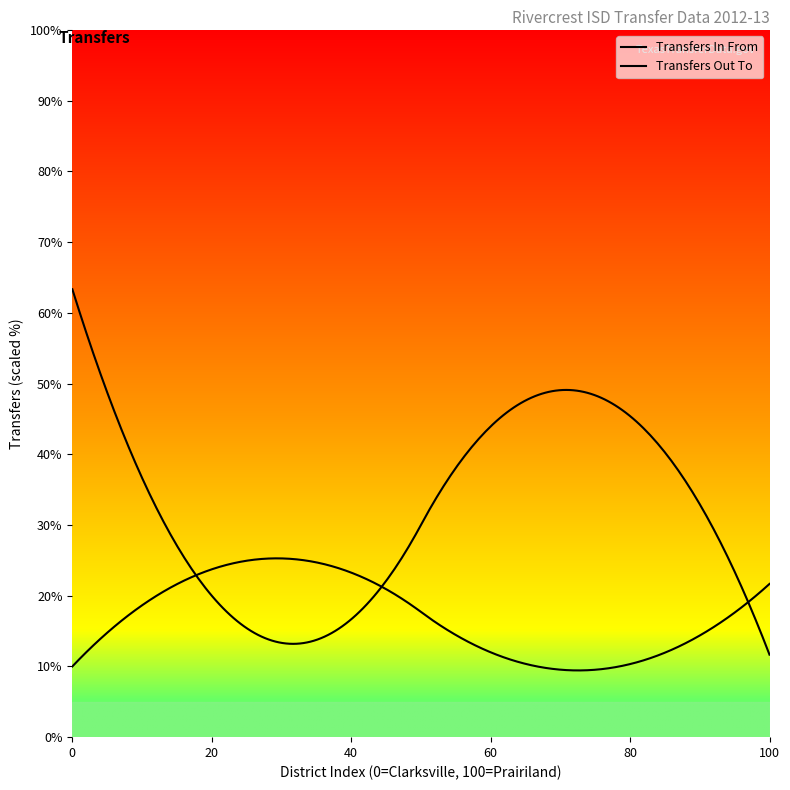

Is it true that Transfers In From equals 11 at Detroit ISD?

False